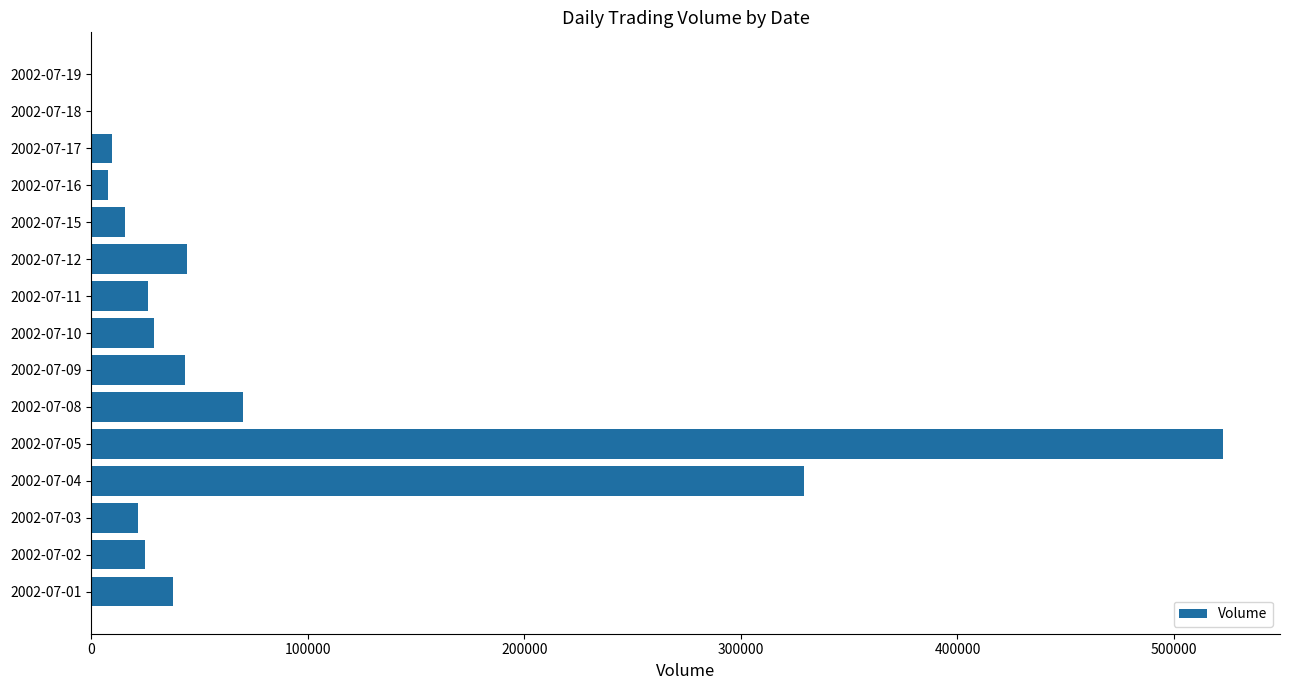

How many distinct data groups are displayed?

1